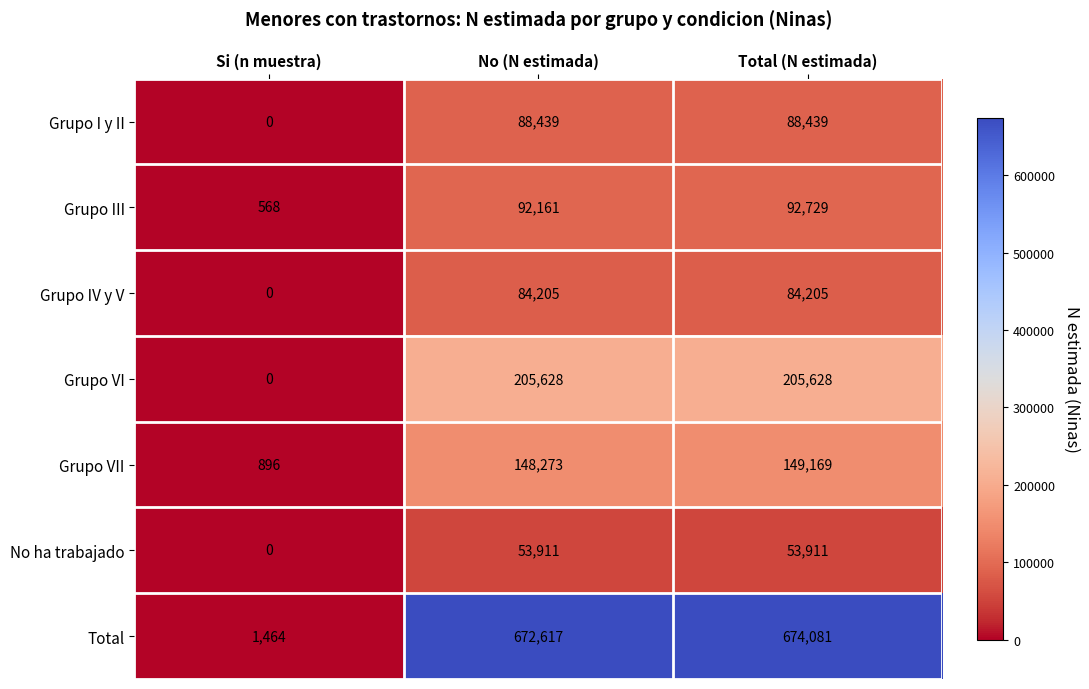

The value of Grupo VII at Total (N estimada) is 149169. True or false?

True